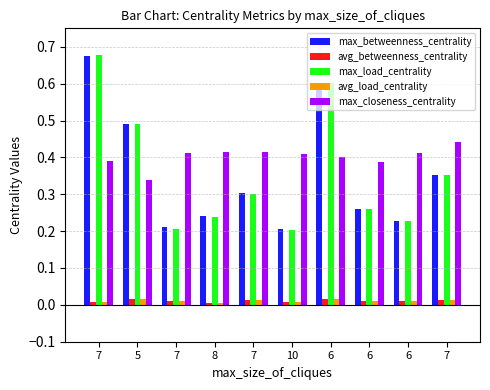

What is the label of the 8th bar from the right?

7